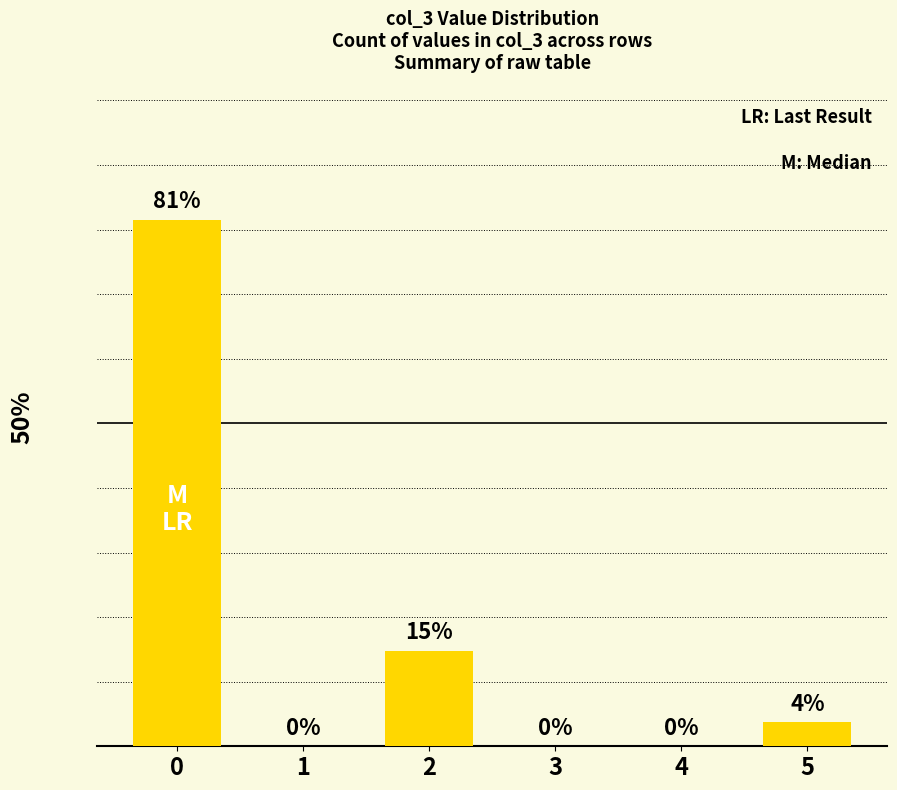

Count the number of data series in this chart.

1